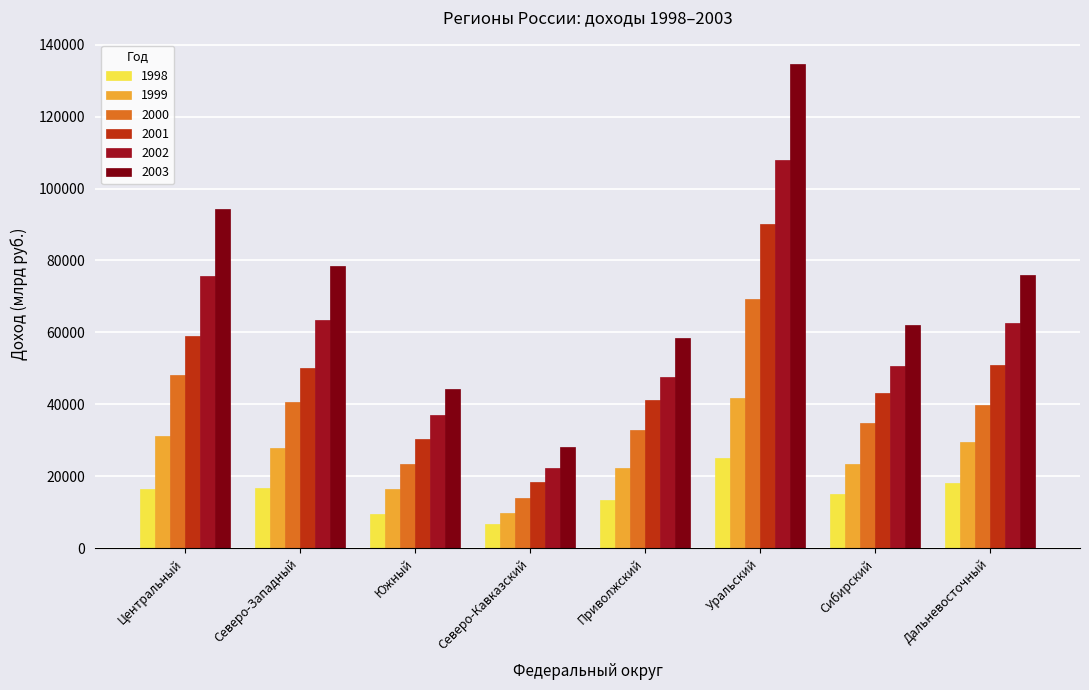

What position from the right is Северо-Кавказский?

5